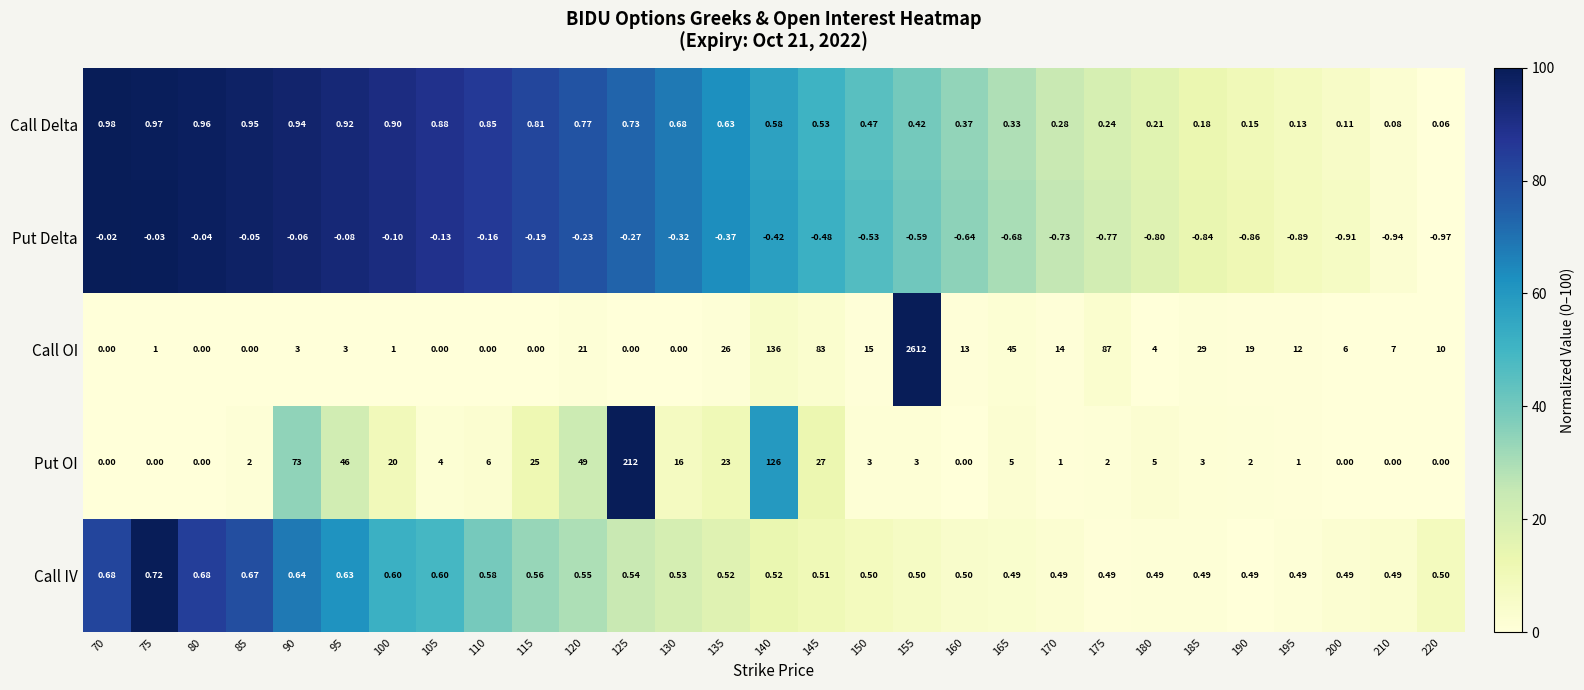

Which series has the widest spread of values?

Call OI